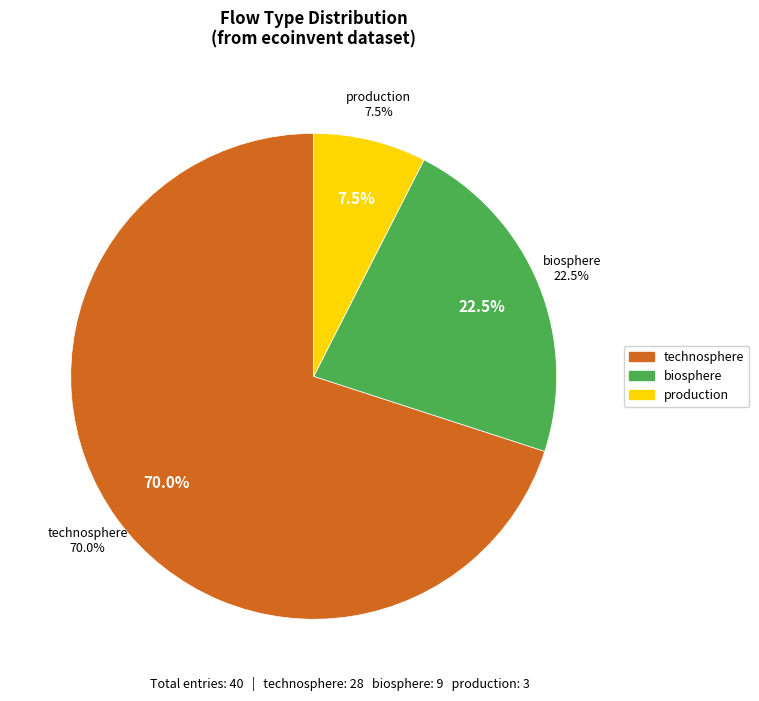

Count the number of slices in the pie.

3